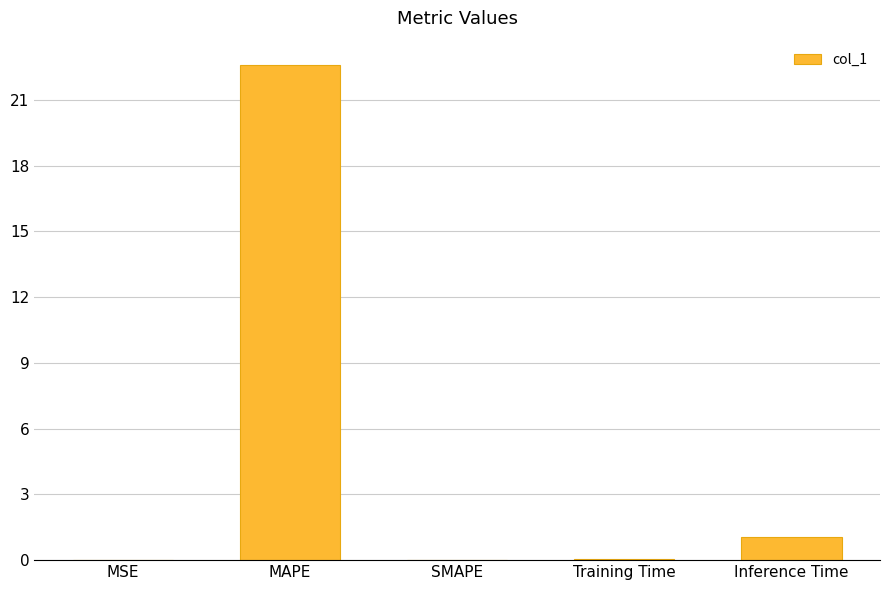

What is the greatest value displayed?

22.6